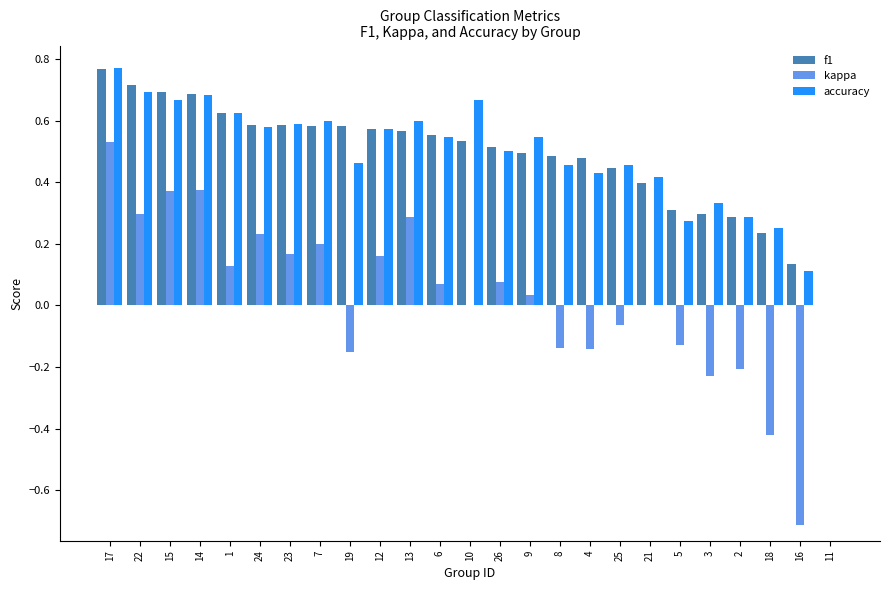

At which category does the chart reach its peak across all series?

17